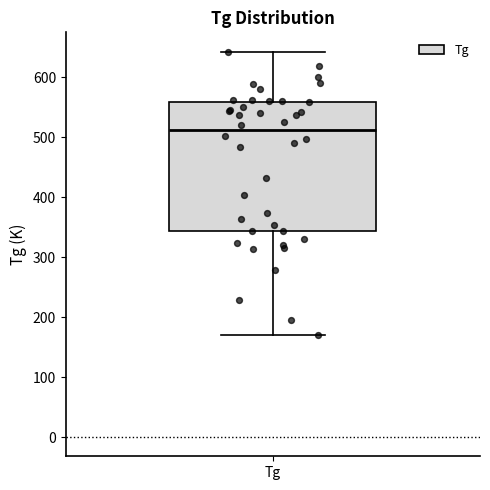

Transcribe this box plot: give where the median line is, the range the box spans, and where the two whiskers end, as read against the y-axis. The values are not printed on the chart, so give them approximately, as read against the axis.

median 510, box 340 to 560, whiskers 170 to 640